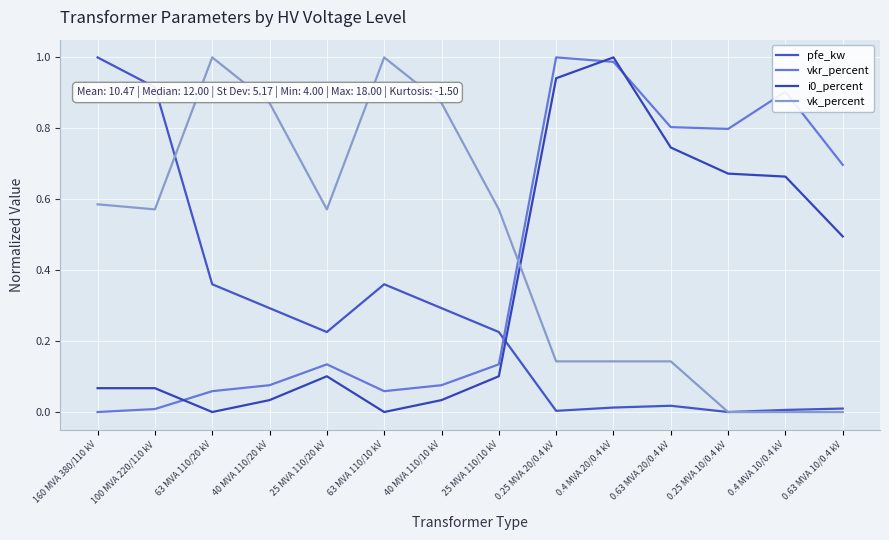

Is it true that vkr_percent equals 0.2 at 0.63 MVA 10/0.4 kV?

False